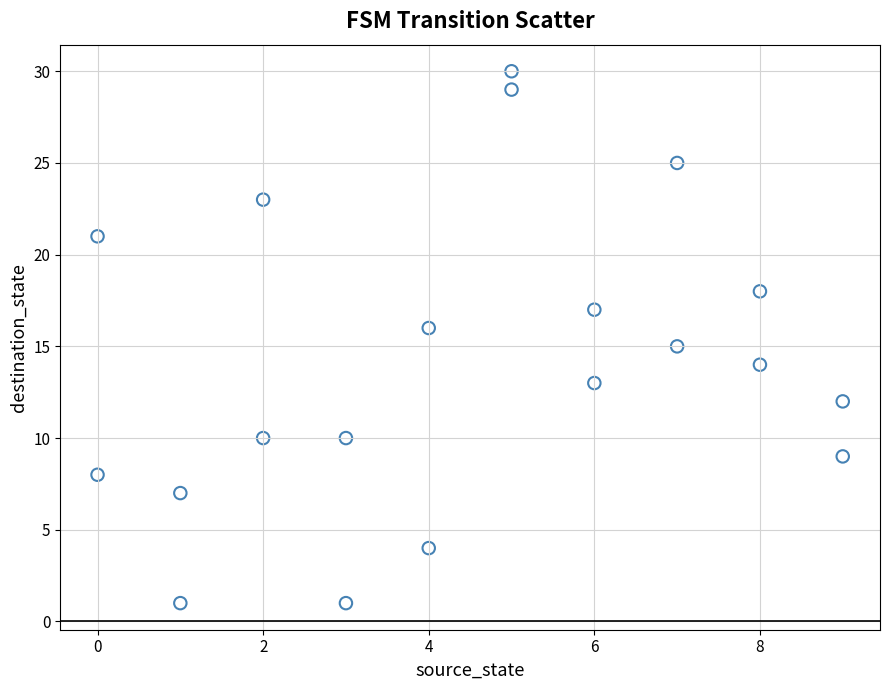

What is the range of Y values (max minus min)?

29